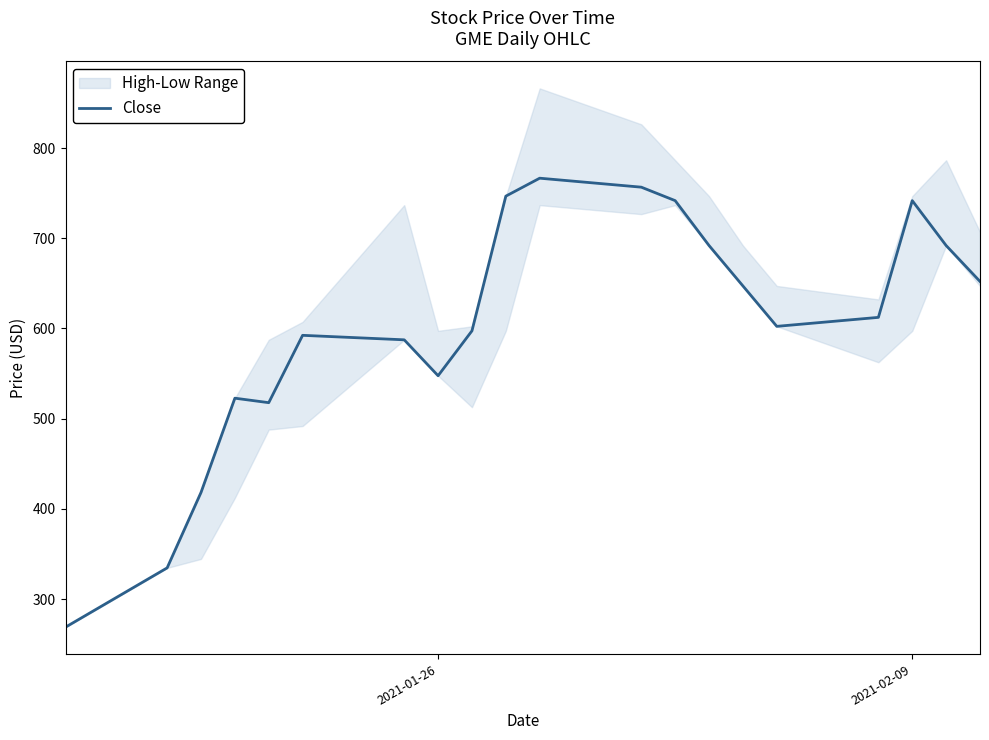

What is the lowest value of the Close series?

268.8